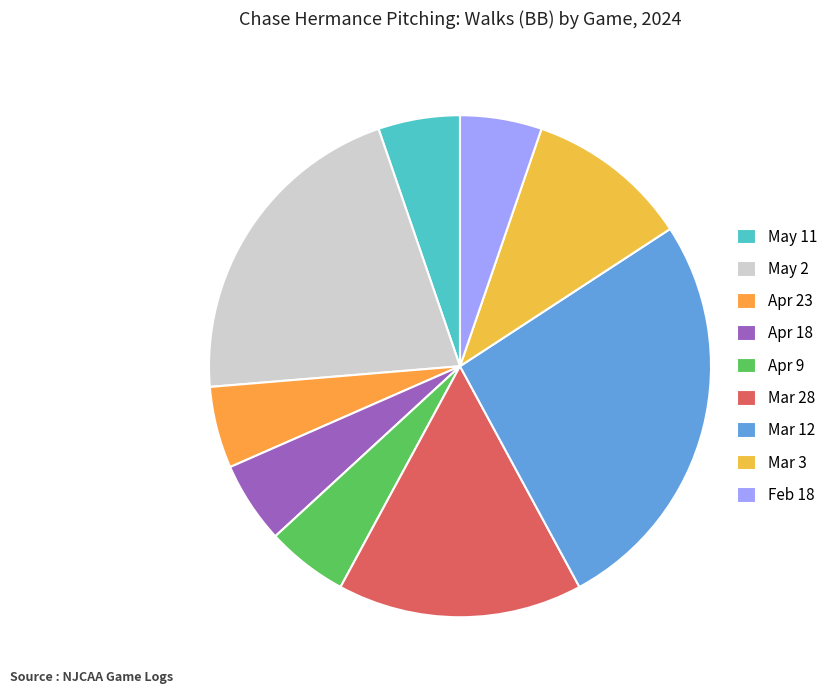

Do Mar 3 and May 11 together represent more than half of the pie?

No